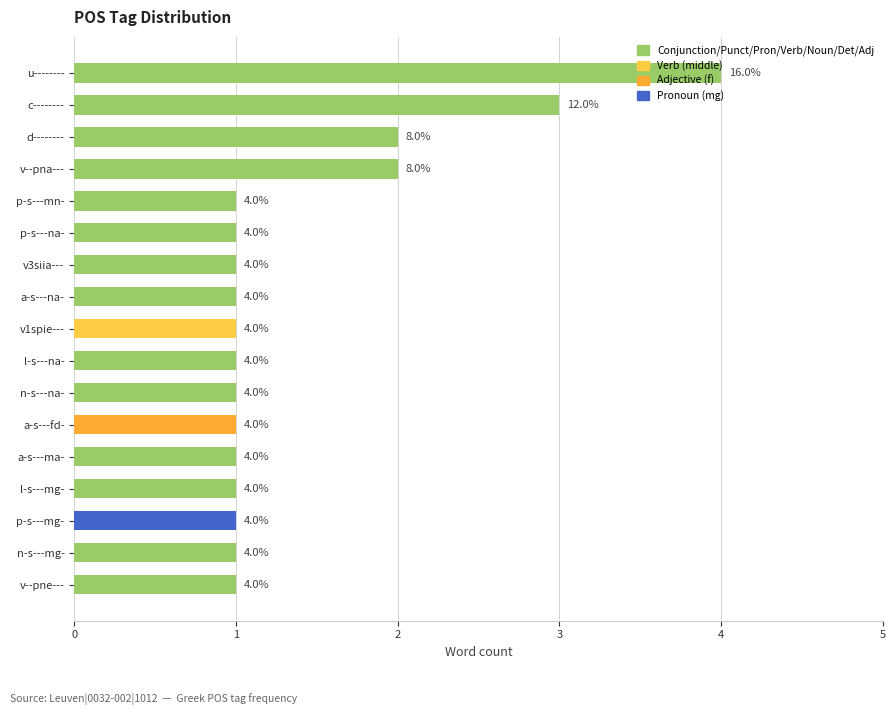

Count the values in the range 1 to 2.

15